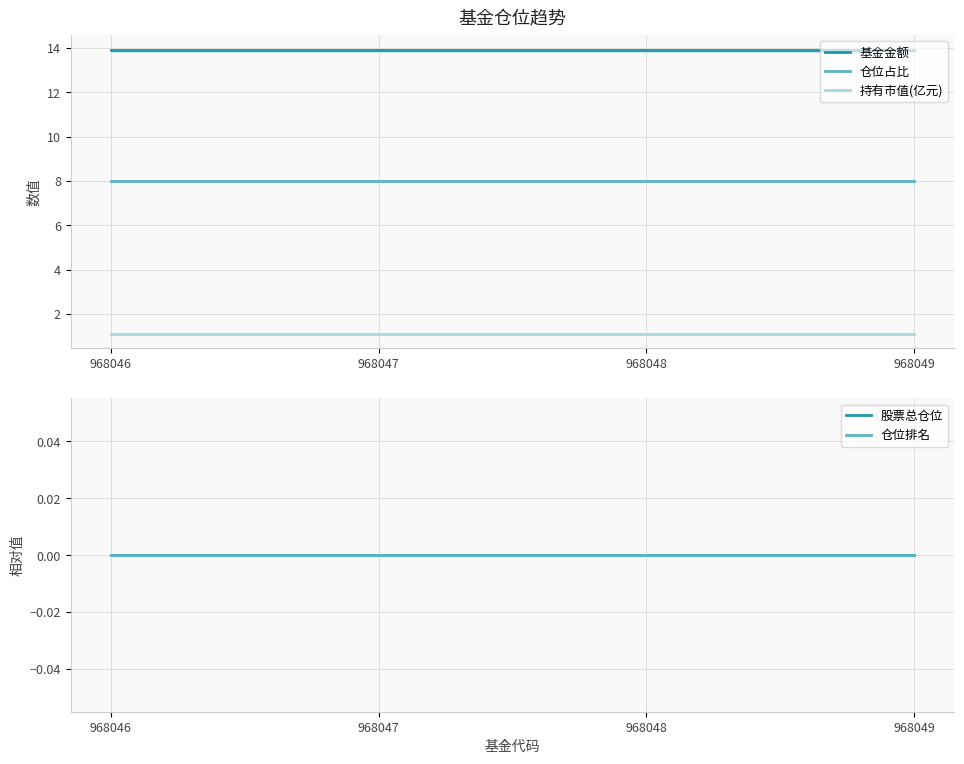

At how many categories does at least one series exceed 1?

4